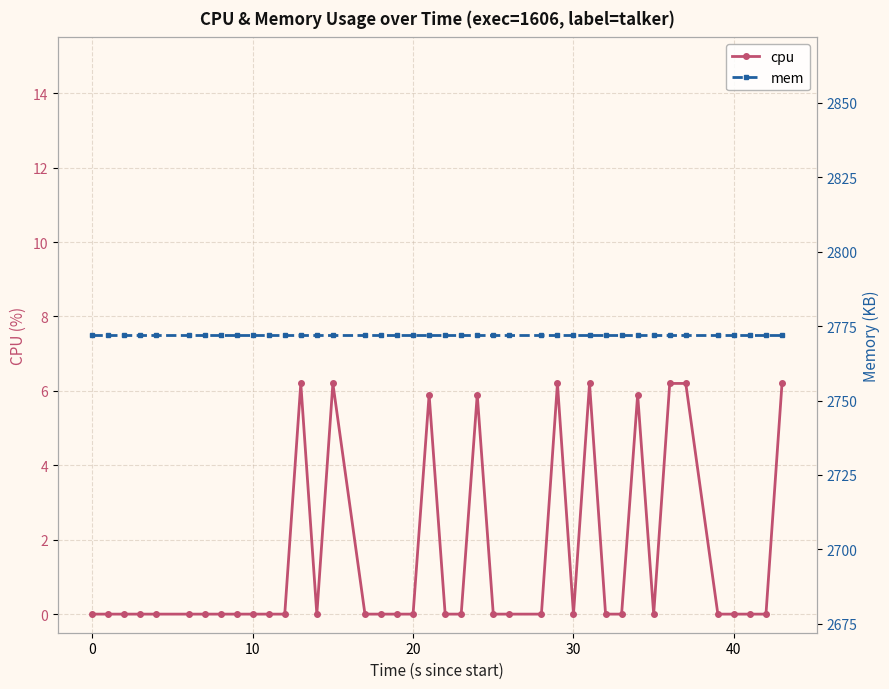

True or false: mem and cpu intersect in this chart.

False